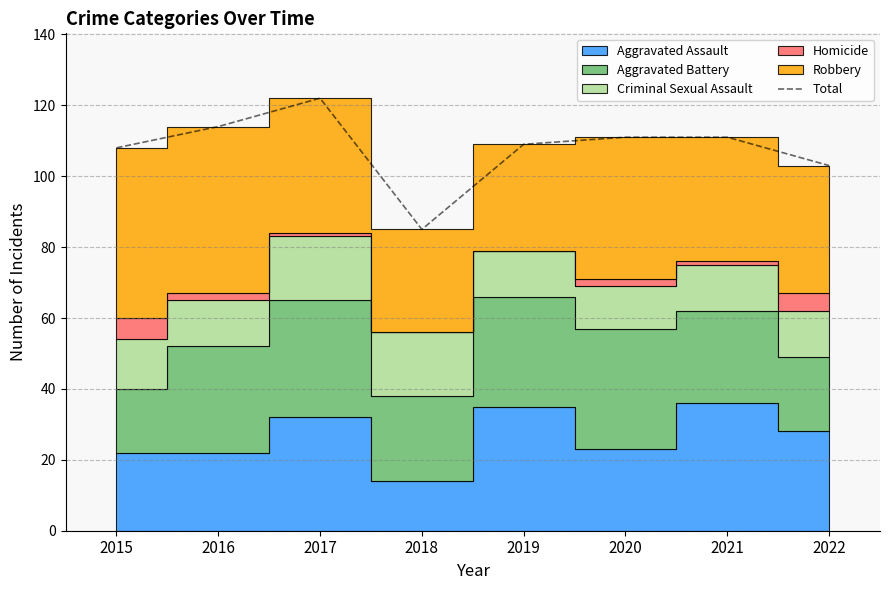

List the labels in order of value, largest first.

2017, 2016, 2020, 2021, 2019, 2015, 2022, 2018